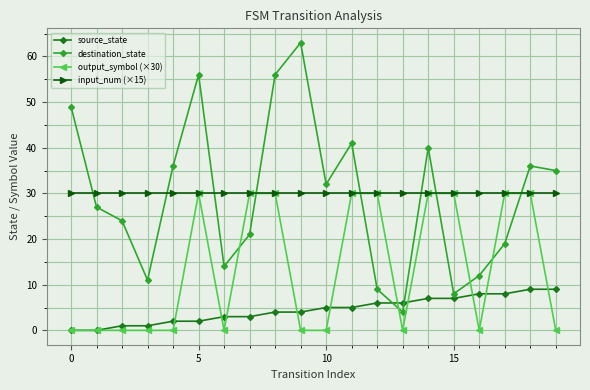

How many lines are shown in the chart?

4